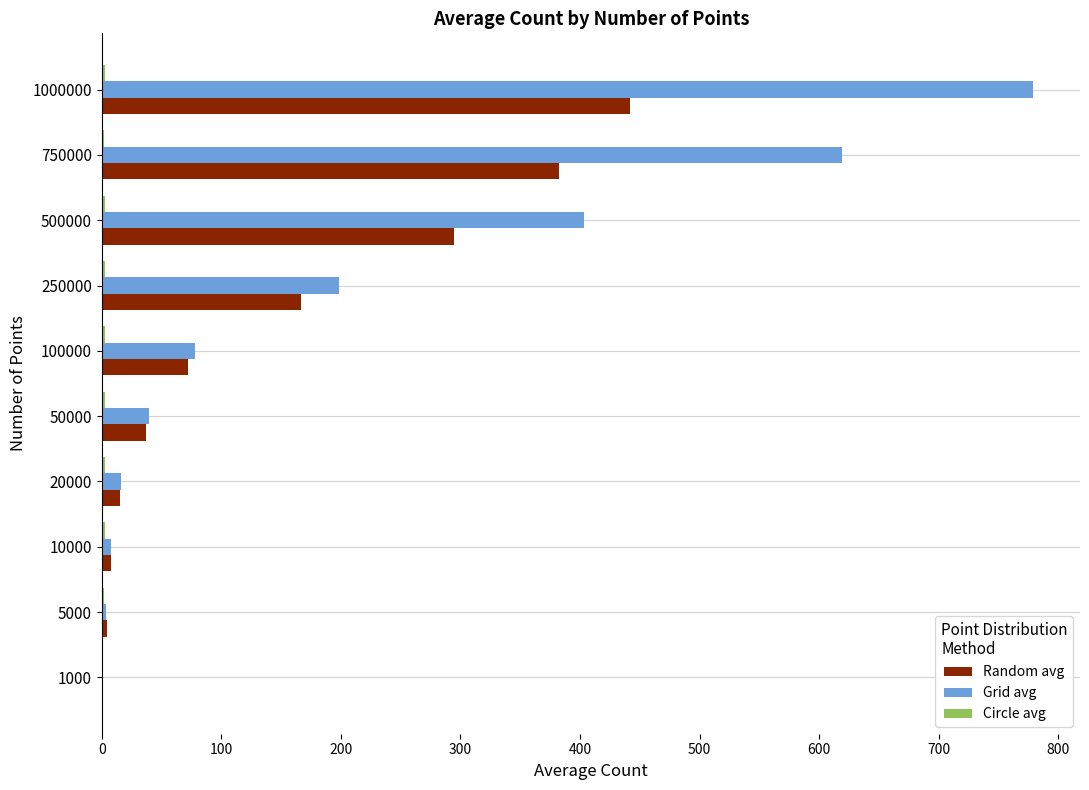

Which label corresponds to the largest value in the chart?

1000000